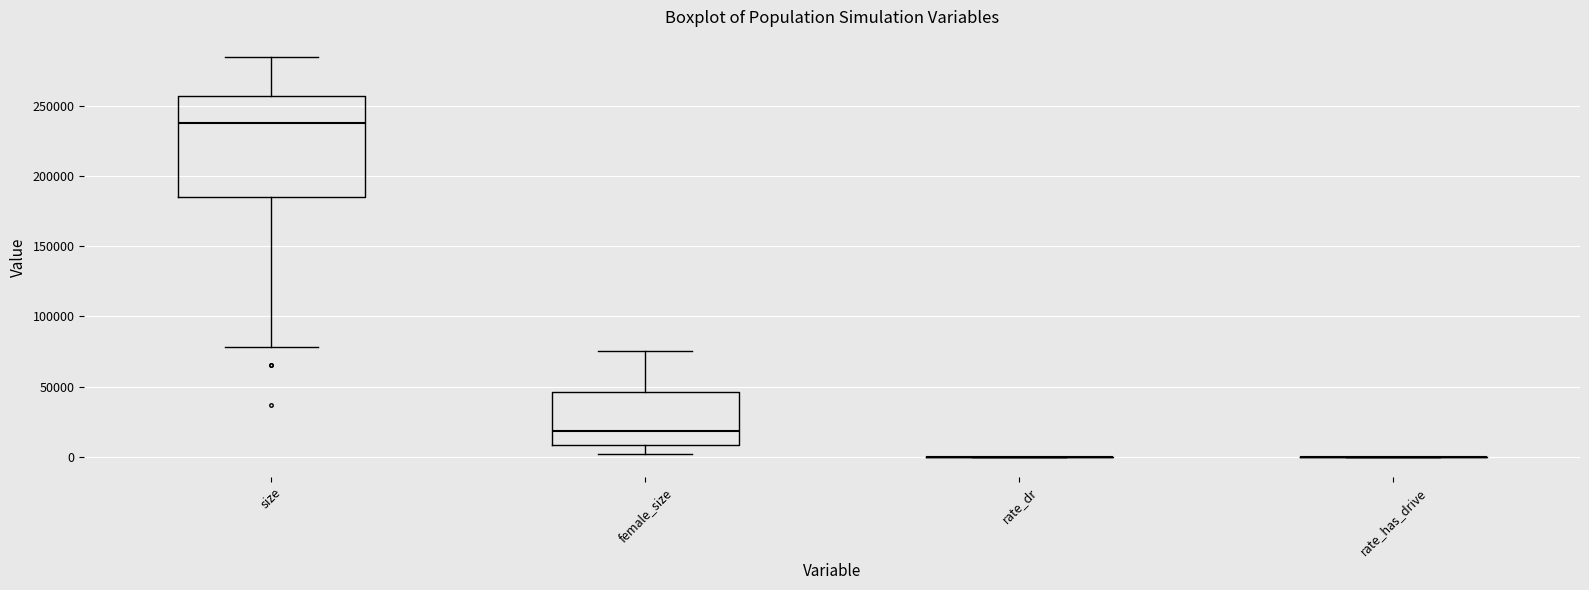

Reading left to right, read every box against the y-axis: the position of its median line, the range the box covers, and the ends of its whiskers. The values are not printed on the chart, so give them approximately, as read against the axis.

size: median 235000, box 185000 to 255000, whiskers 80000 to 285000
female_size: median 20000, box 10000 to 45000, whiskers 0 to 75000
rate_dr: box collapsed to a line at 0, whiskers 0 to 0
rate_has_drive: box collapsed to a line at 0, whiskers 0 to 0